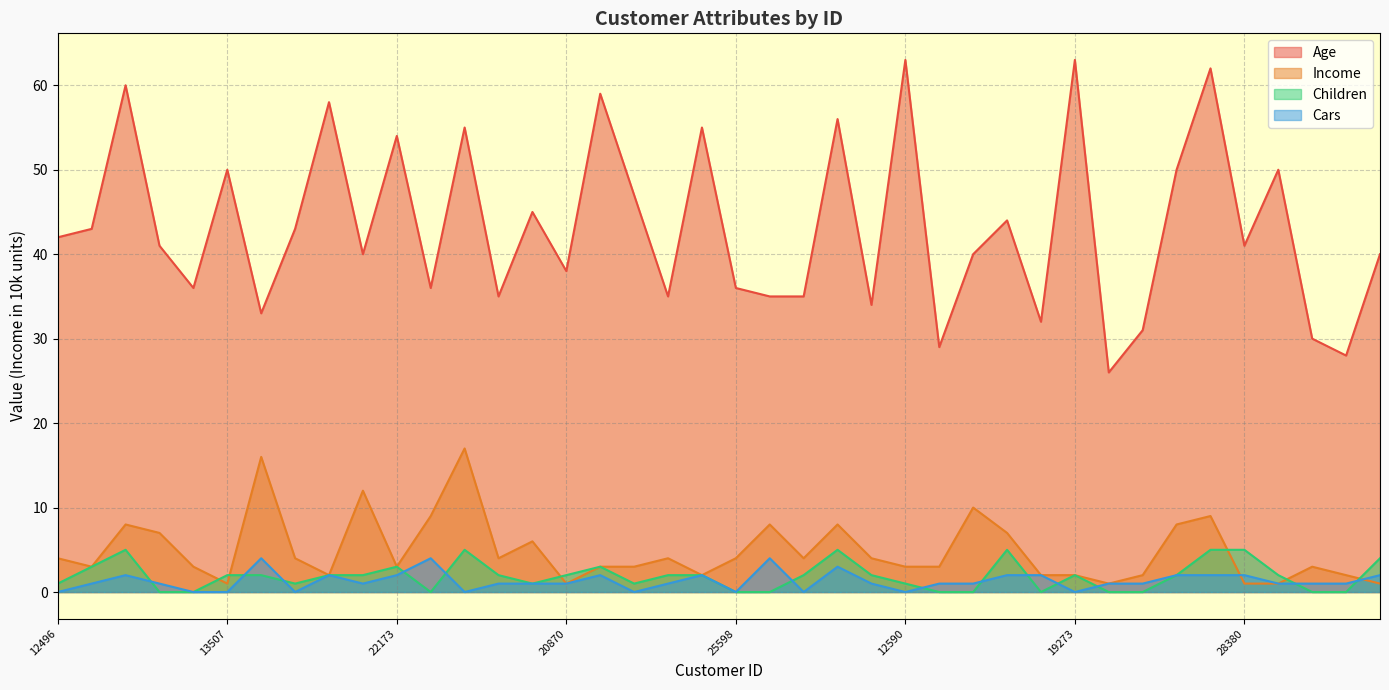

Which series changed the most between 24107 and 19273?

Age